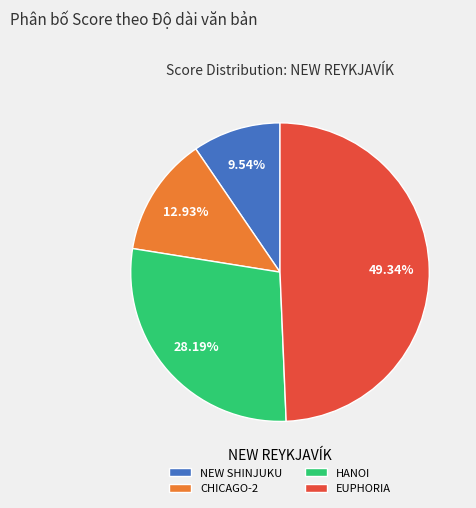

Which category has the smallest portion of the pie?

NEW SHINJUKU